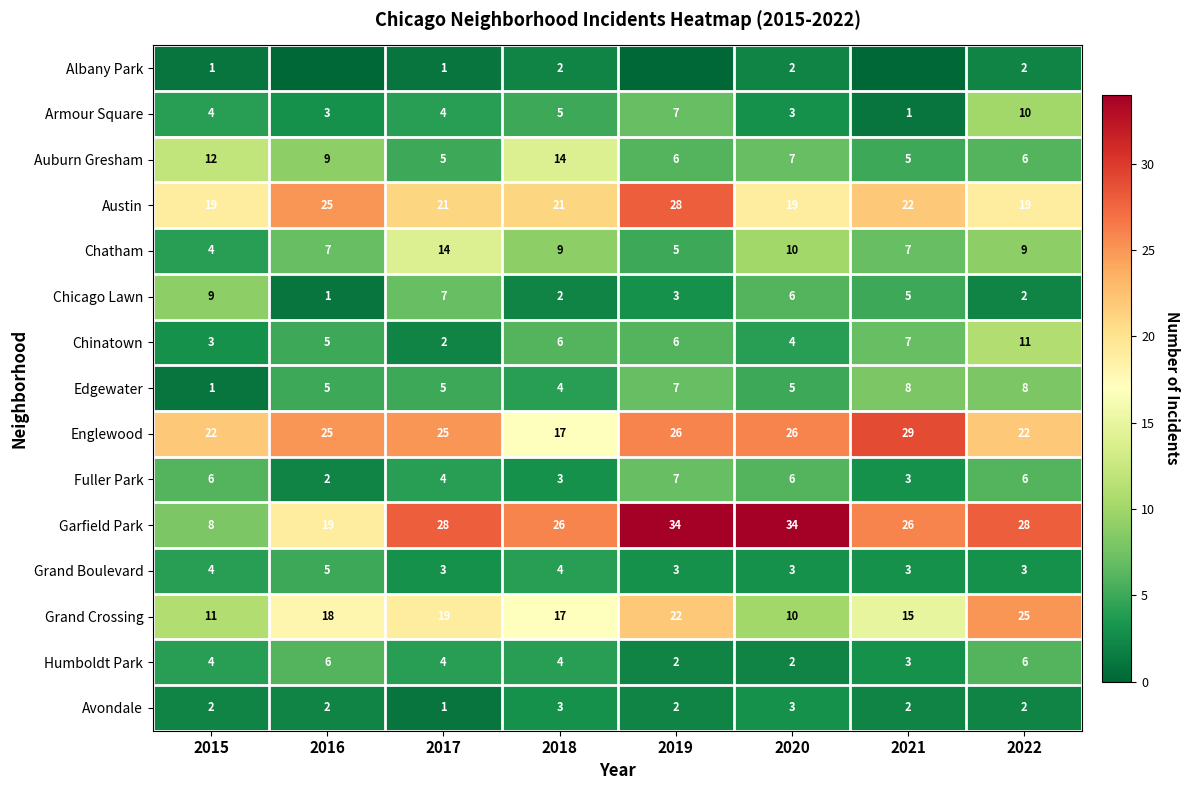

Which category has the lowest value in the Chatham series?

2015